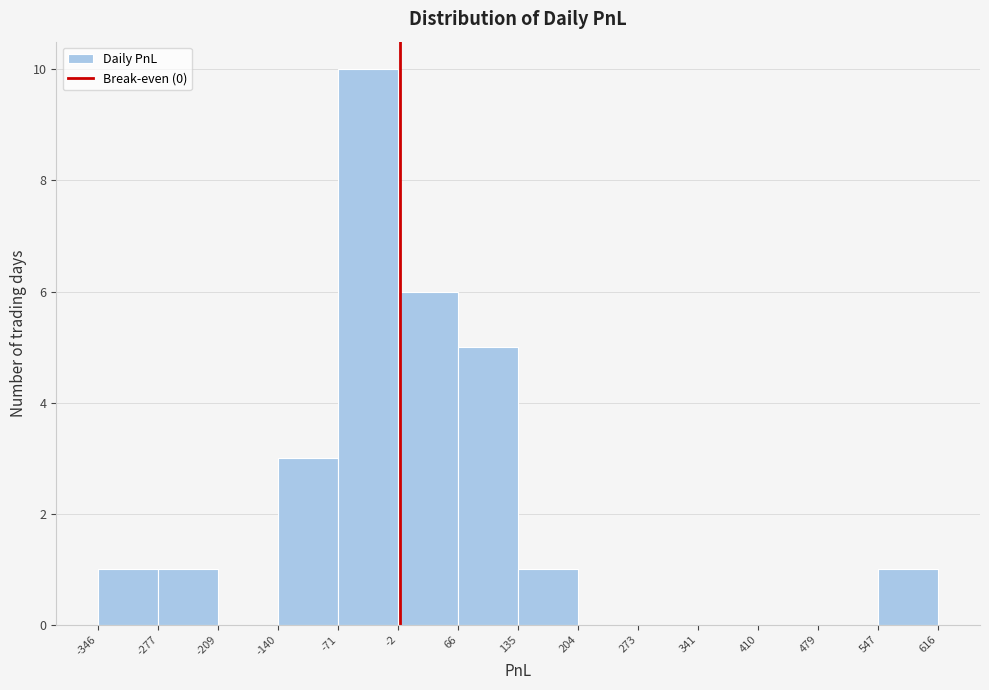

What is the height of the bar covering -71 to -2 on the x-axis? The values are not printed on the chart, so give them approximately, as read against the axis.

10